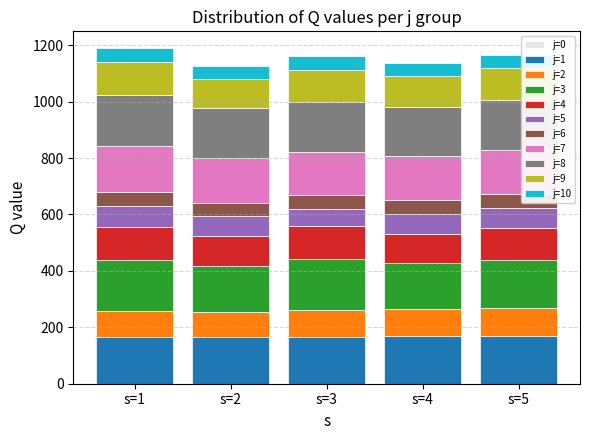

What is the total value across all series at s=2?

1126.1